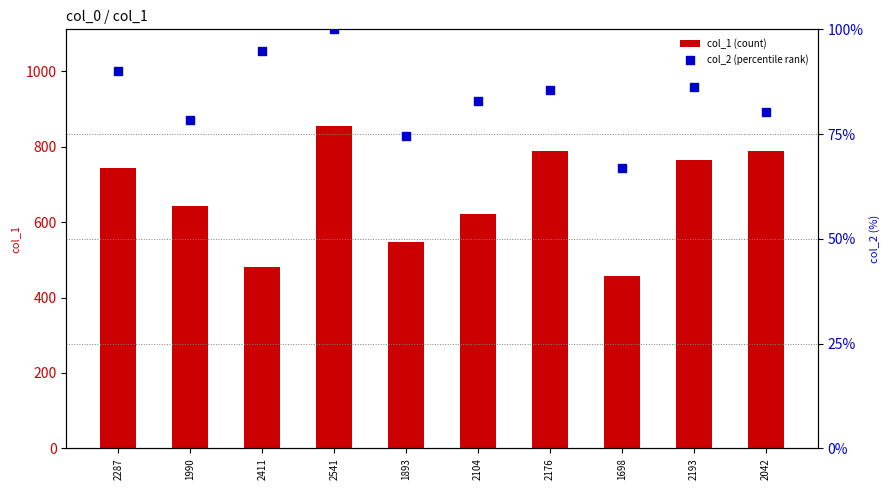

Which series has the widest spread of Y values?

col_1 (count)